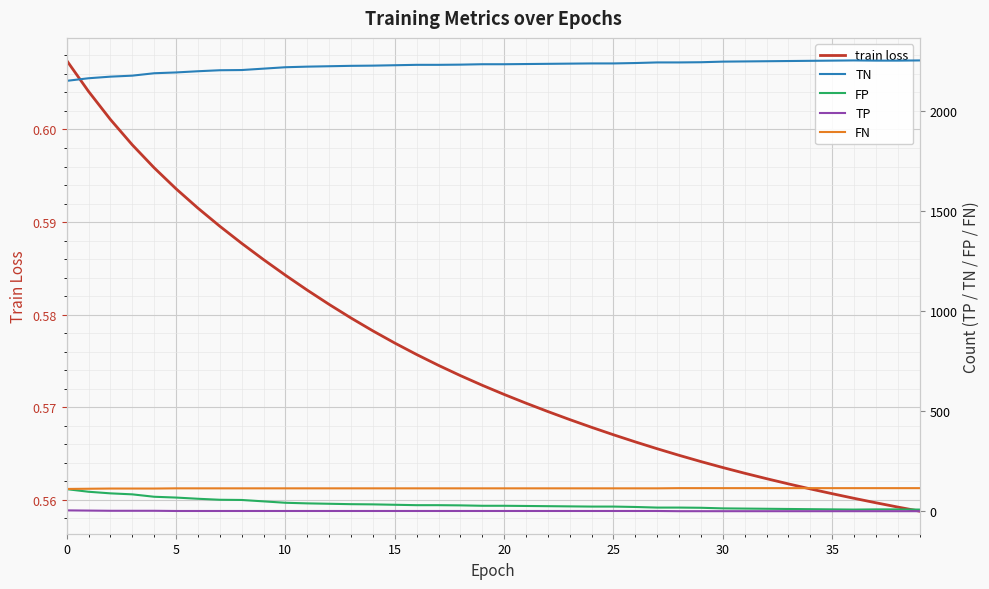

Where does the FN series first go above 114?

28